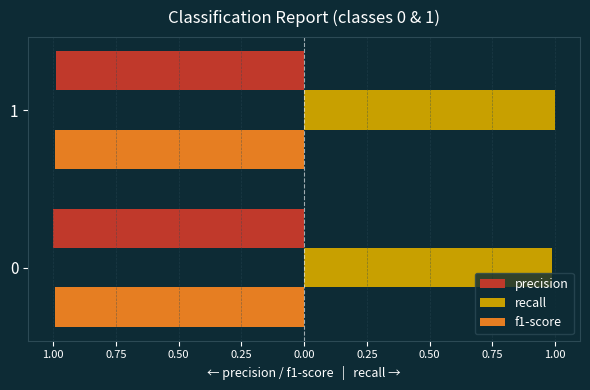

Rank the series by their maximum value, from lowest to highest.

f1-score, precision, recall